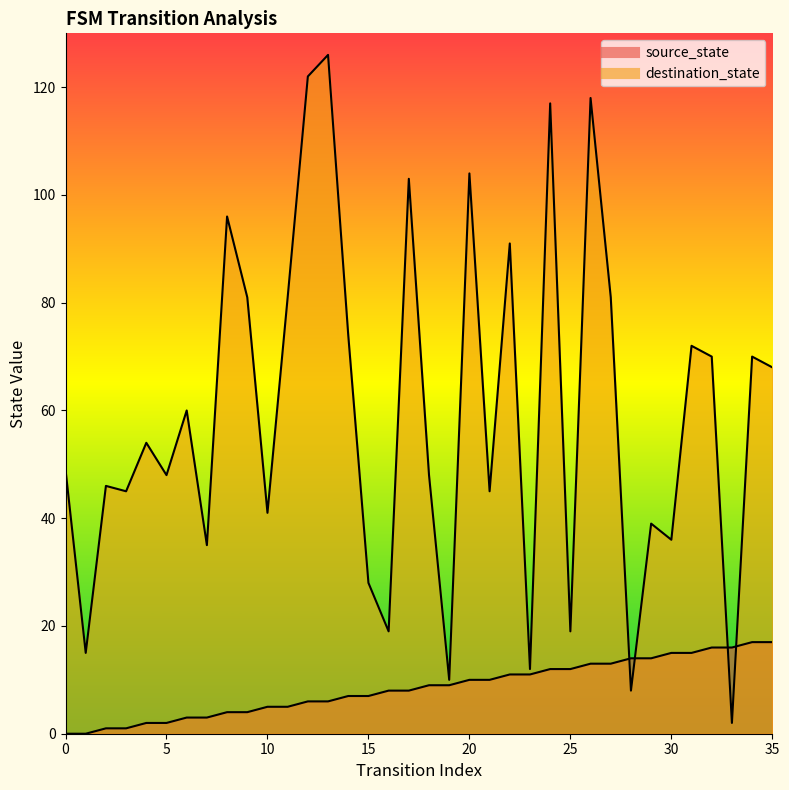

At how many categories does at least one series exceed 101?

6